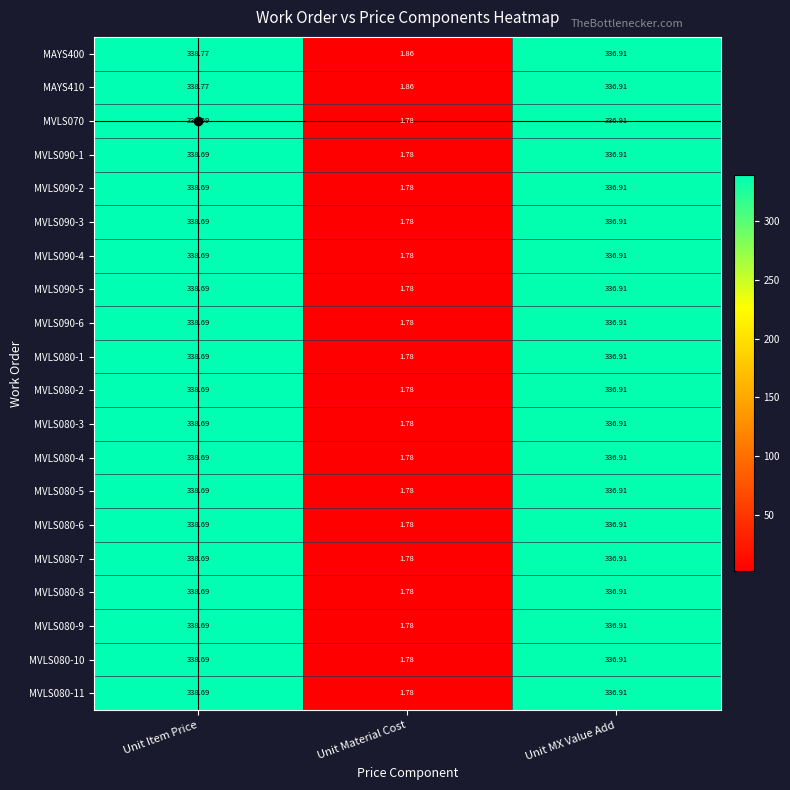

Where does the MVLS070 series first go above 336?

Unit Item Price